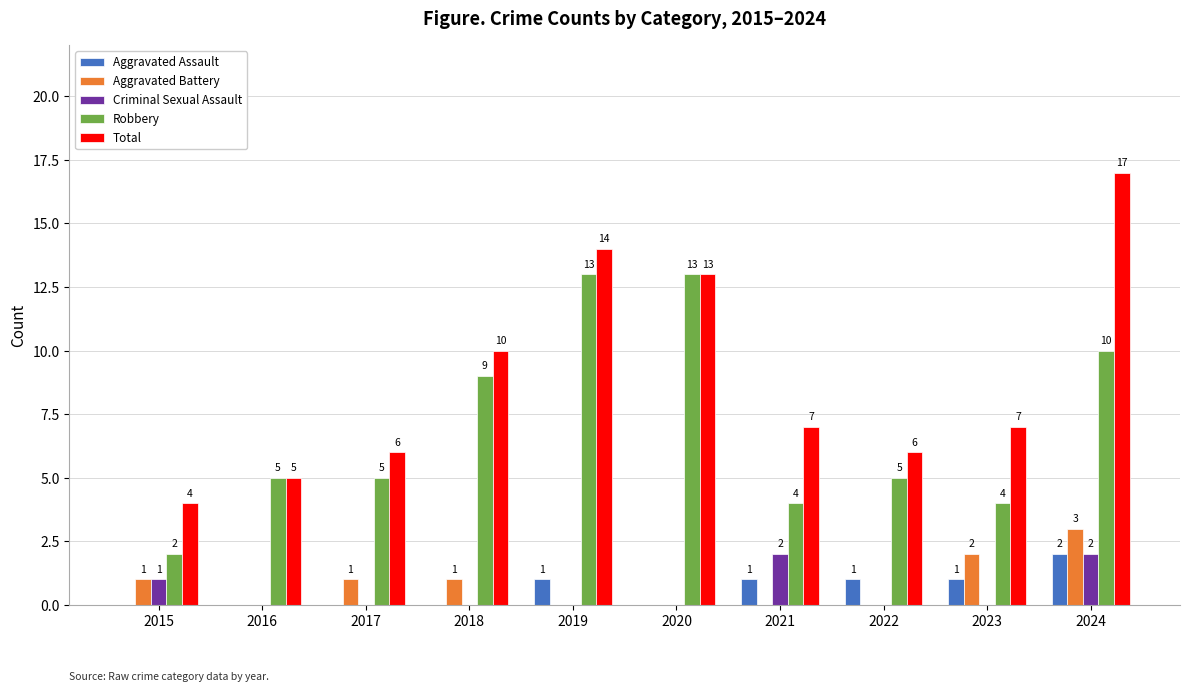

Which series has the widest spread of values?

Total